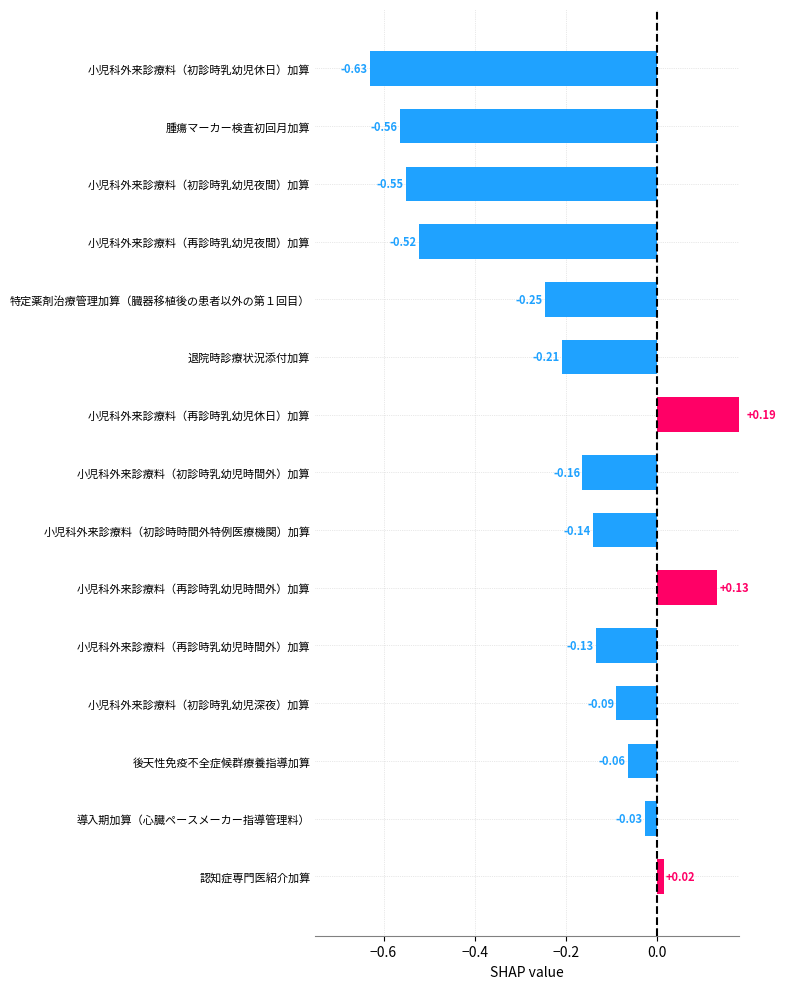

What is the sum of the values at 特定薬剤治療管理加算（臓器移植後の患者以外の第１回目） and 小児科外来診療料（初診時乳幼児夜間）加算?

-0.8